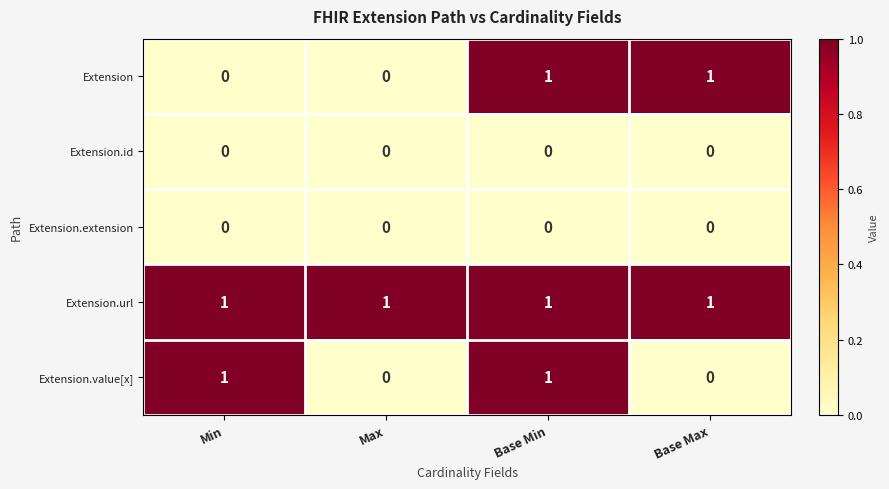

At which category is the sum across all series the highest?

Base Min